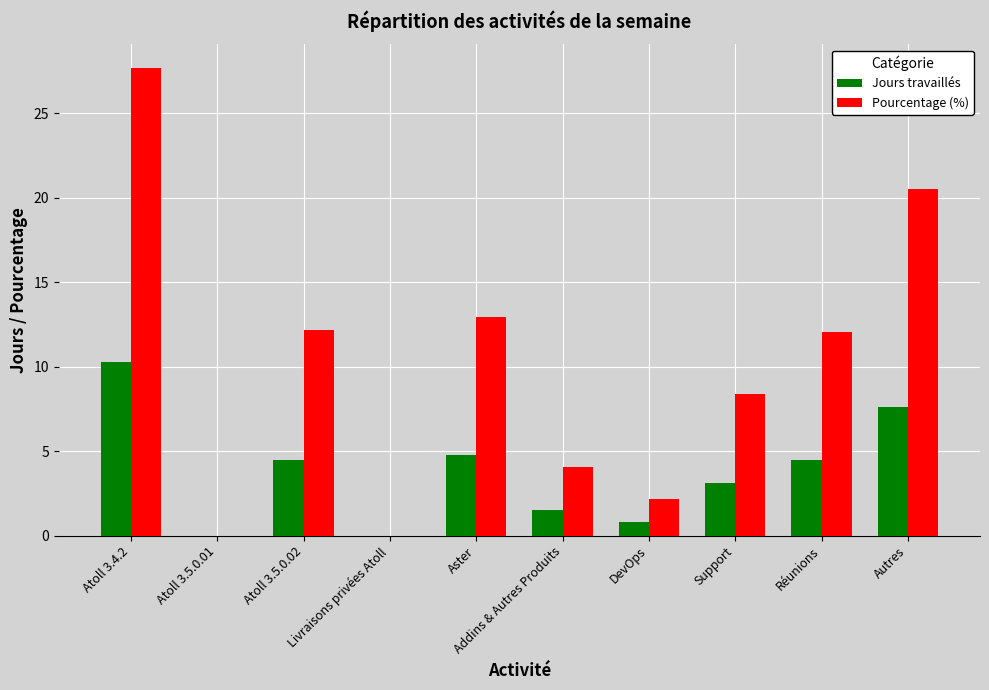

True or false: Jours travaillés has a value of 0.0 at Atoll 3.5.0.01.

True